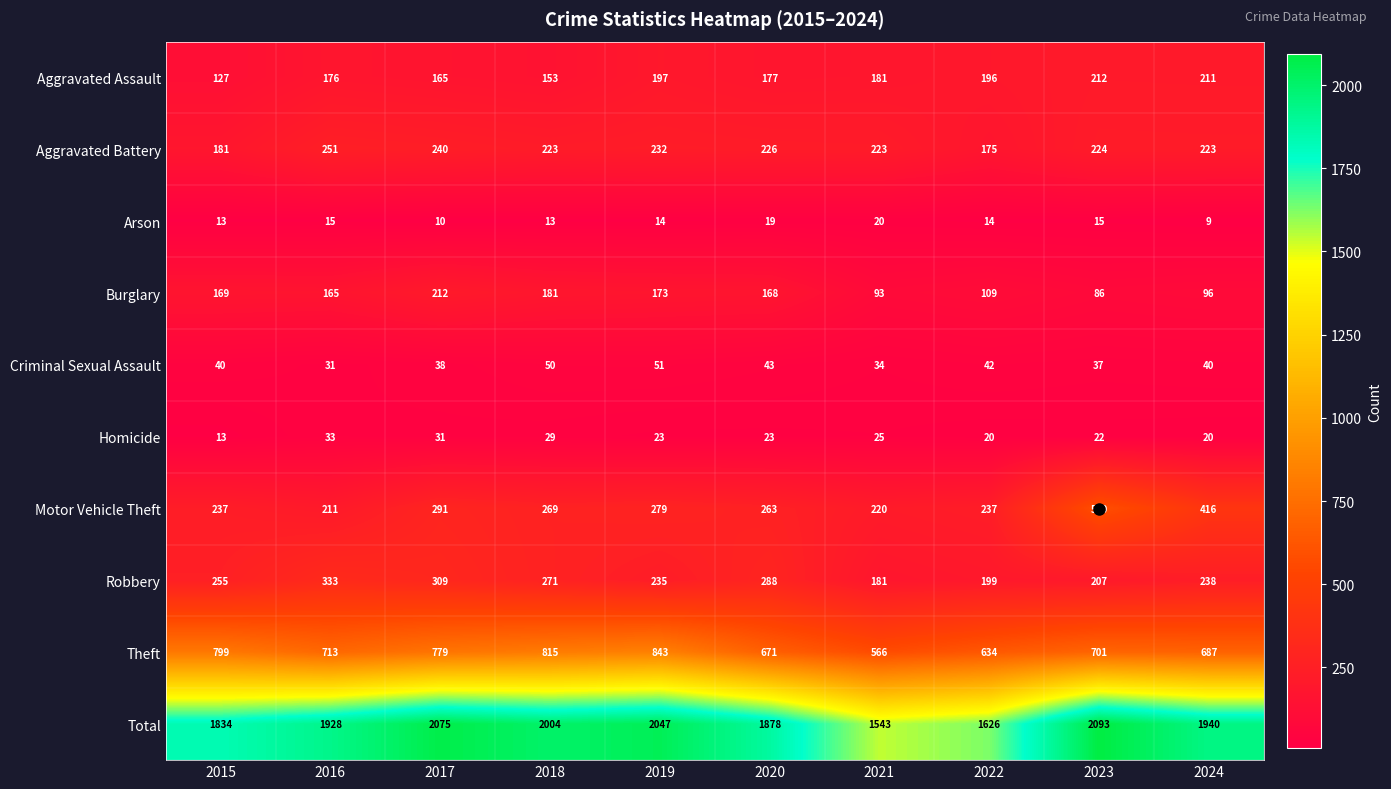

At which category is the sum across all series the highest?

2023